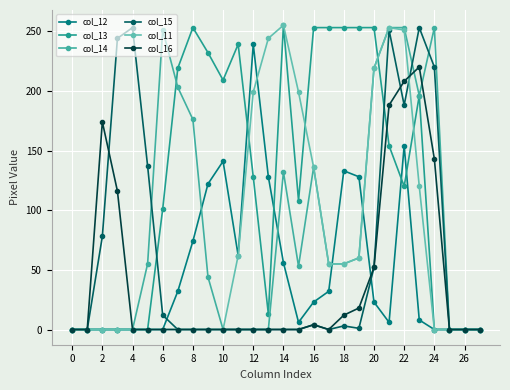

True or false: col_13 and col_14 intersect in this chart.

True